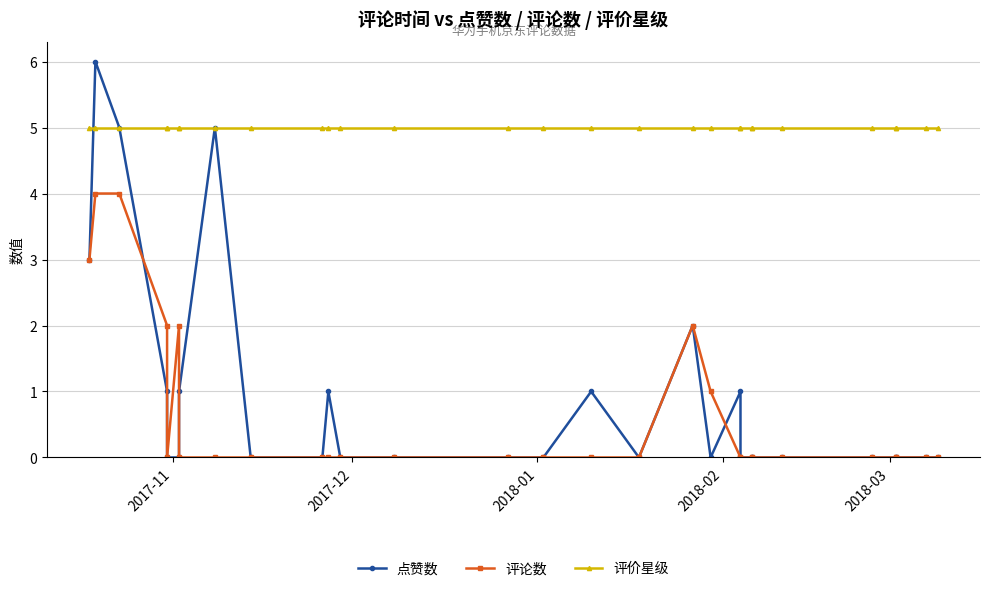

Which series has the largest total across all categories?

评价星级